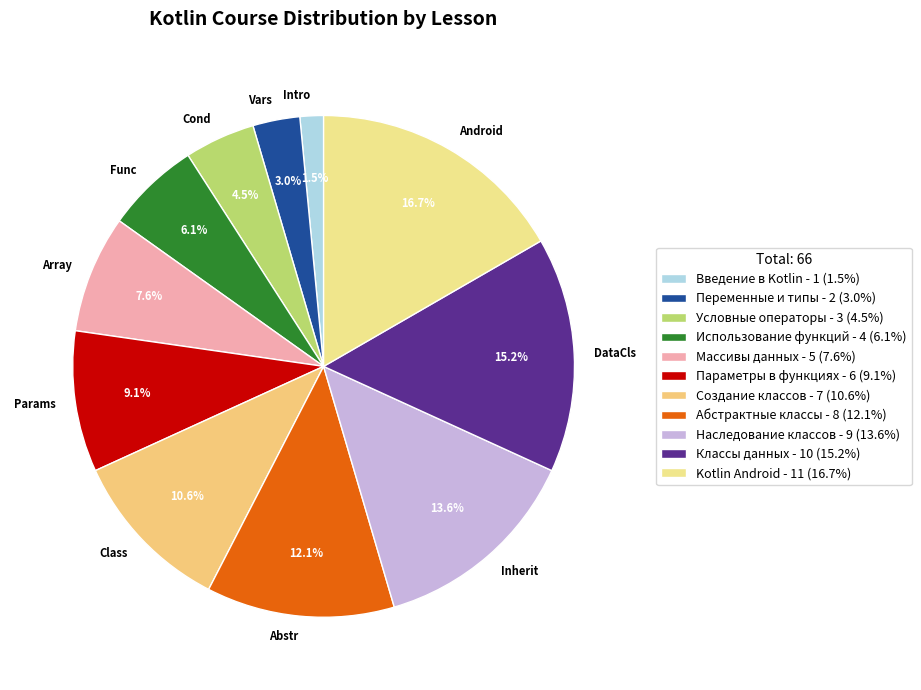

To the nearest percent, what is the combined percentage of Введение в Kotlin and Условные операторы?

6%